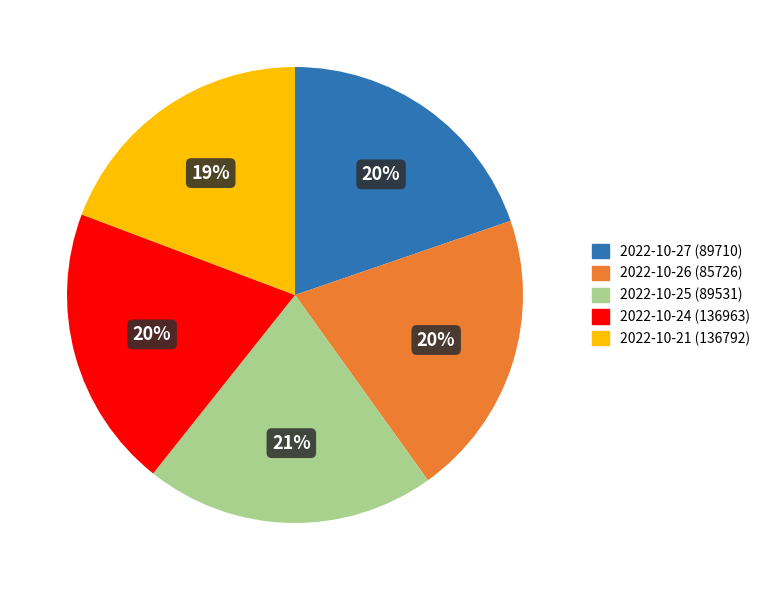

What is the ratio of the value at 2022-10-27 (89710) to the value at 2022-10-25 (89531)?

1.0